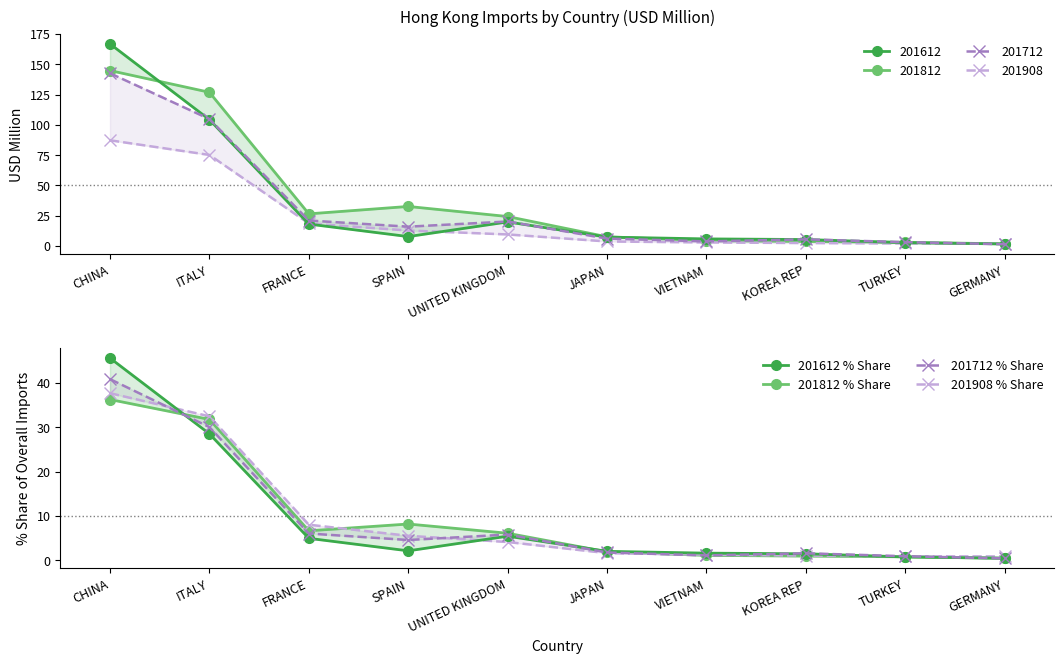

What is the minimum value shown in the chart?

0.4